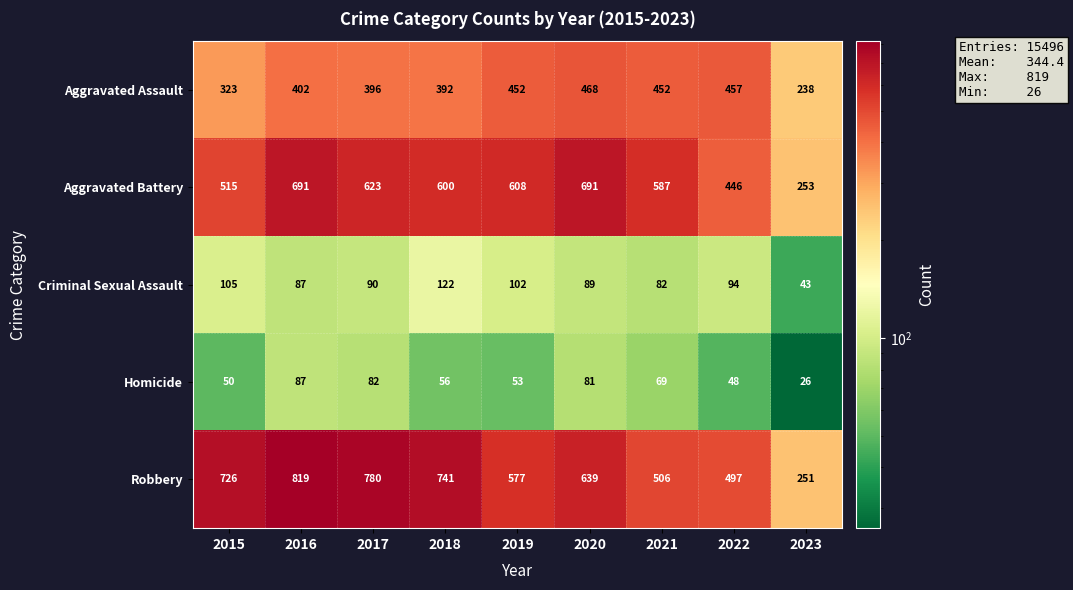

Which series has the largest total across all categories?

Robbery